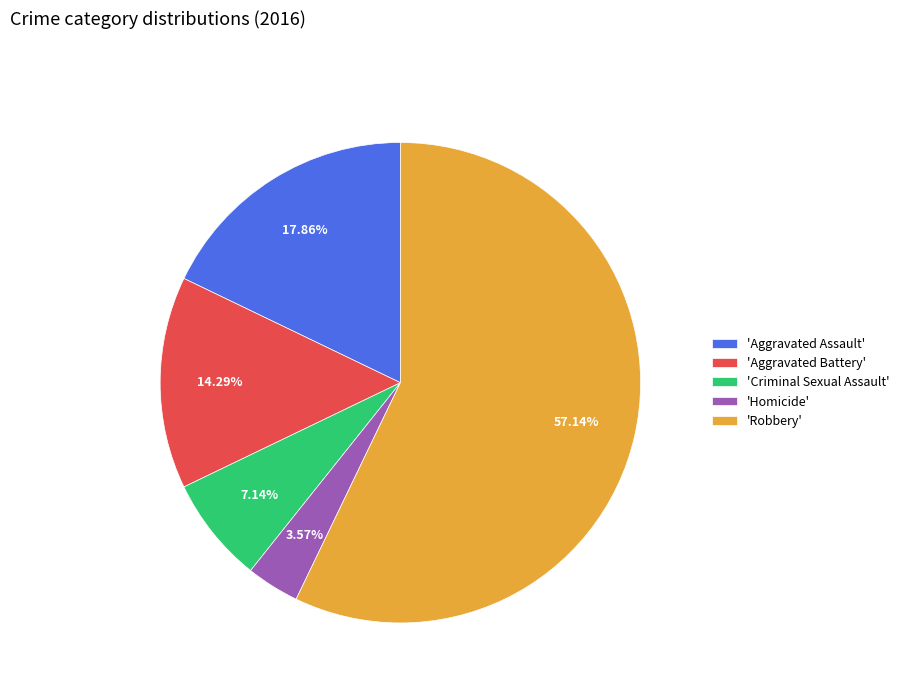

Combined, do 'Criminal Sexual Assault' and 'Aggravated Assault' account for over 50%?

No